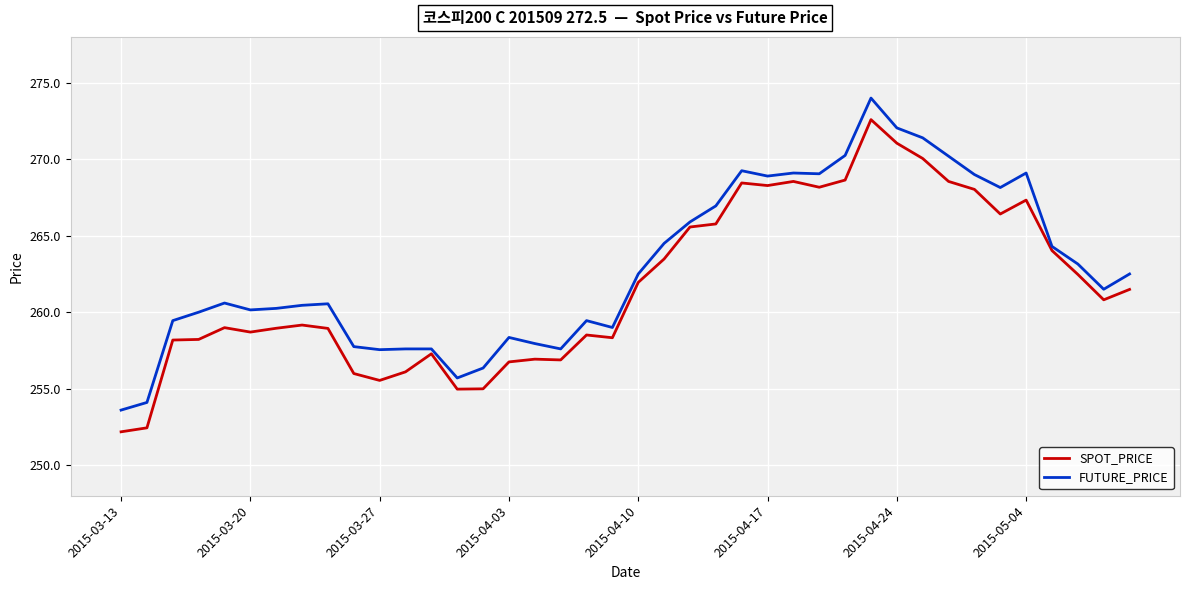

What are all the series names shown in the legend?

SPOT_PRICE, FUTURE_PRICE